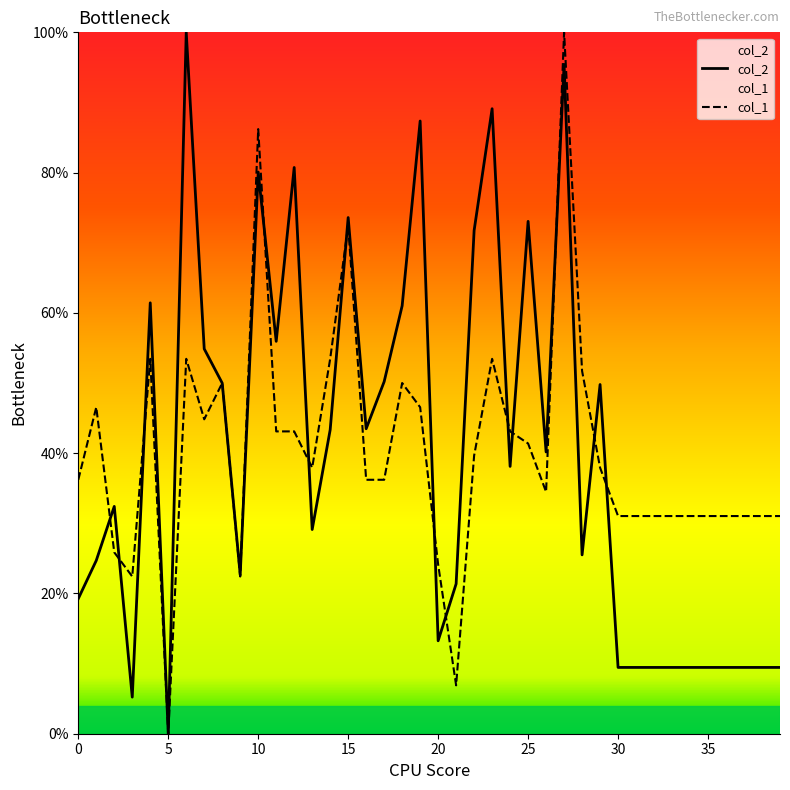

How many values in the col_1 series are below 37?

20